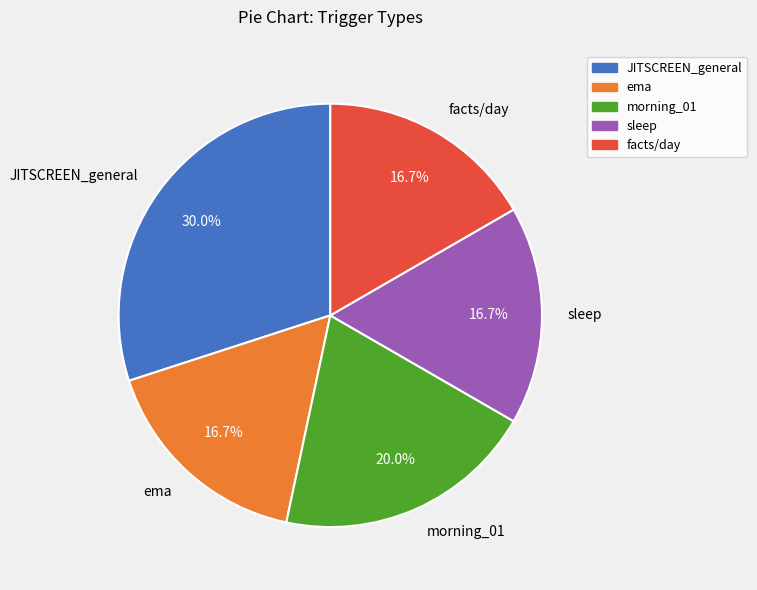

To the nearest percent, what is the average slice percentage?

20%